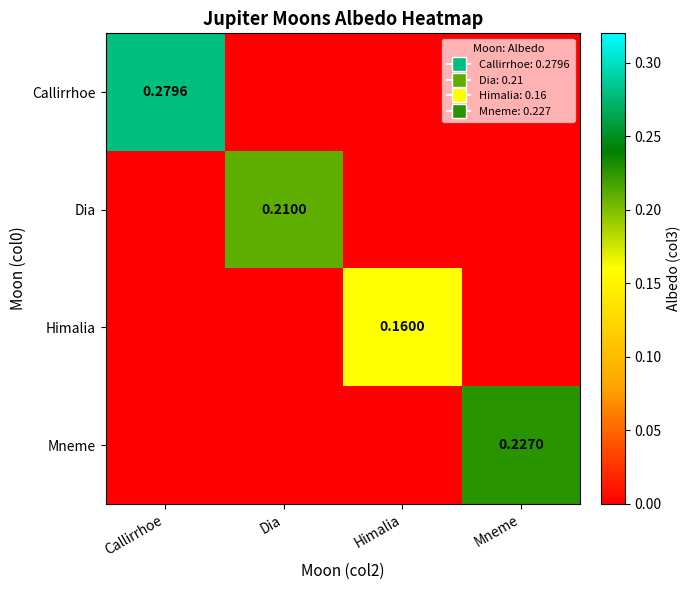

How many positive values does the Callirrhoe series have?

1